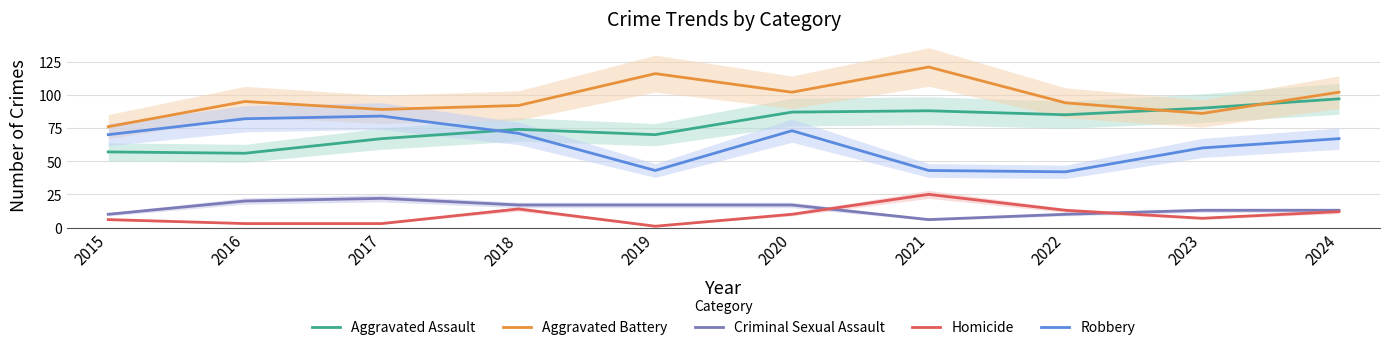

What are all the series names shown in the legend?

Aggravated Assault, Aggravated Battery, Criminal Sexual Assault, Homicide, Robbery